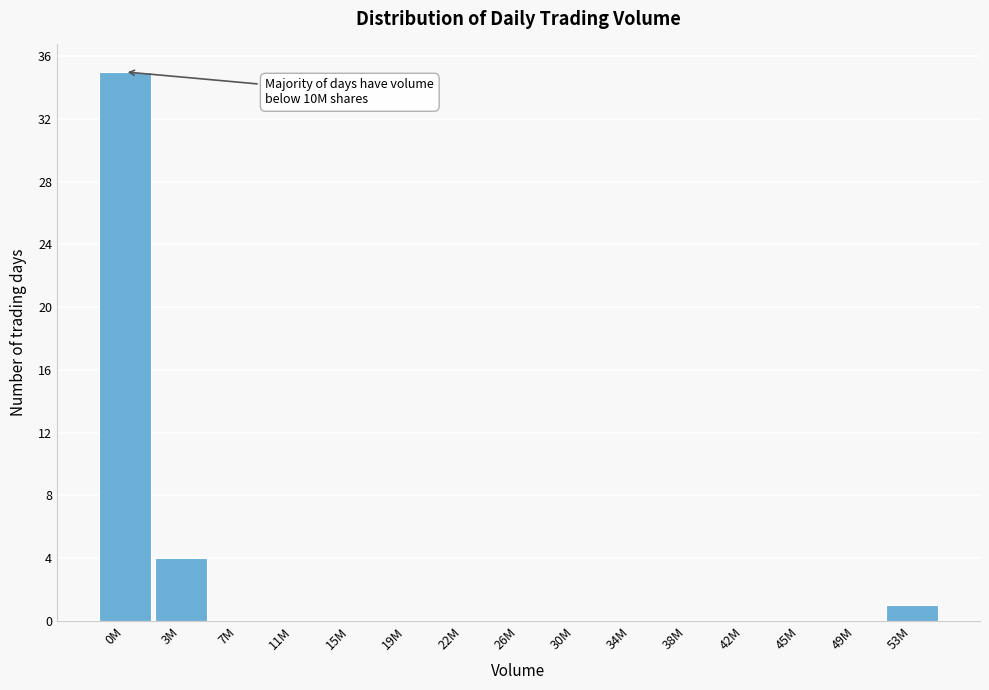

Reading left to right, what are all the values shown in this chart?

0M=35	3M=4	7M=0	11M=0	15M=0	19M=0	22M=0	26M=0	30M=0	34M=0	38M=0	42M=0	45M=0	49M=0	53M=1